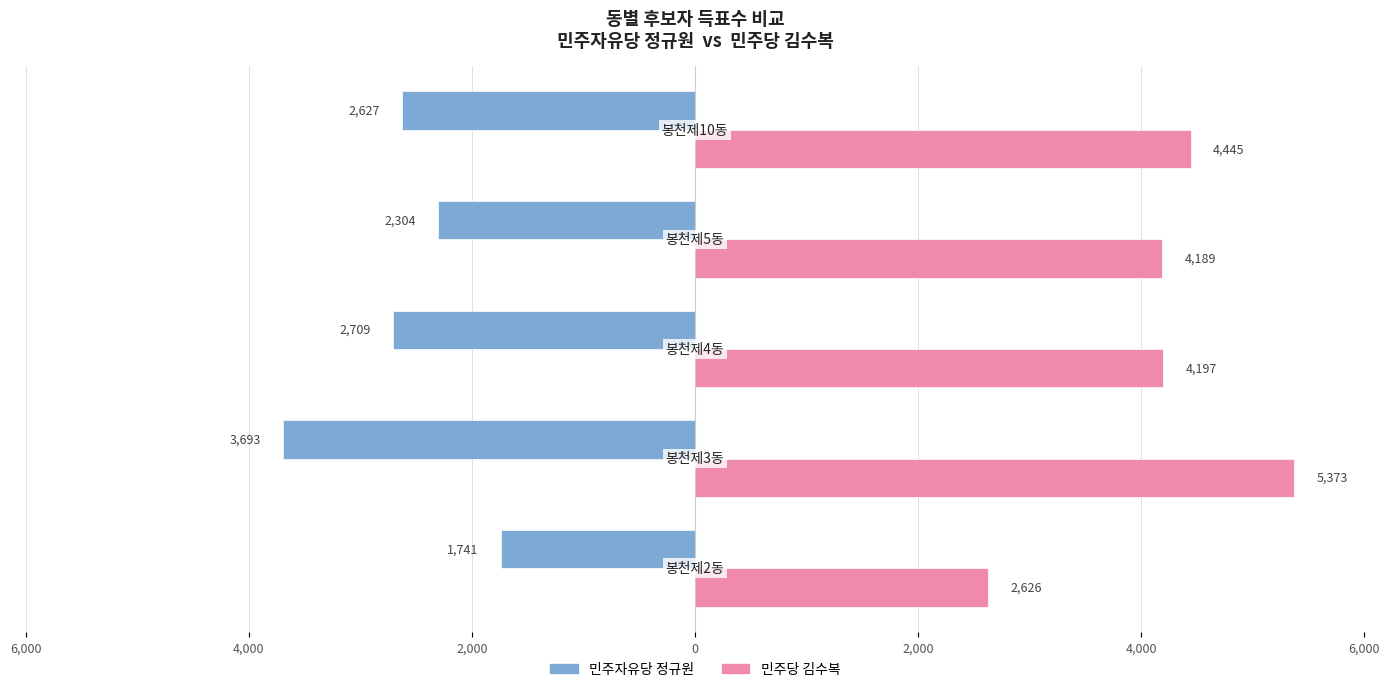

Reading left to right, what are all the values shown in this chart?

민주자유당 정규원: -1741	-3693	-2709	-2304	-2627
민주당 김수복: 2626	5373	4197	4189	4445